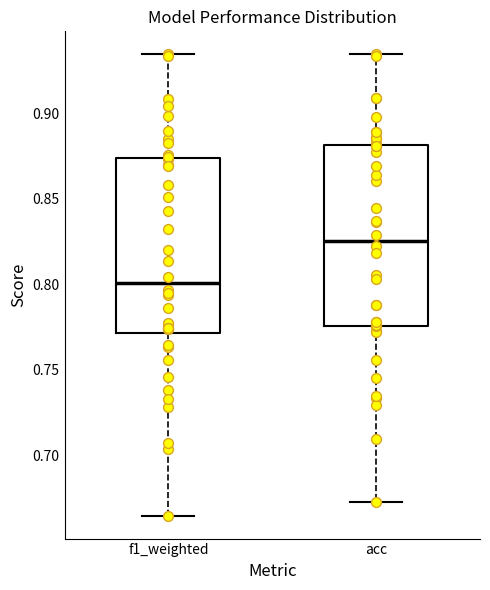

Where does the median line of the box for f1_weighted sit on the y-axis? The values are not printed on the chart, so give them approximately, as read against the axis.

0.800